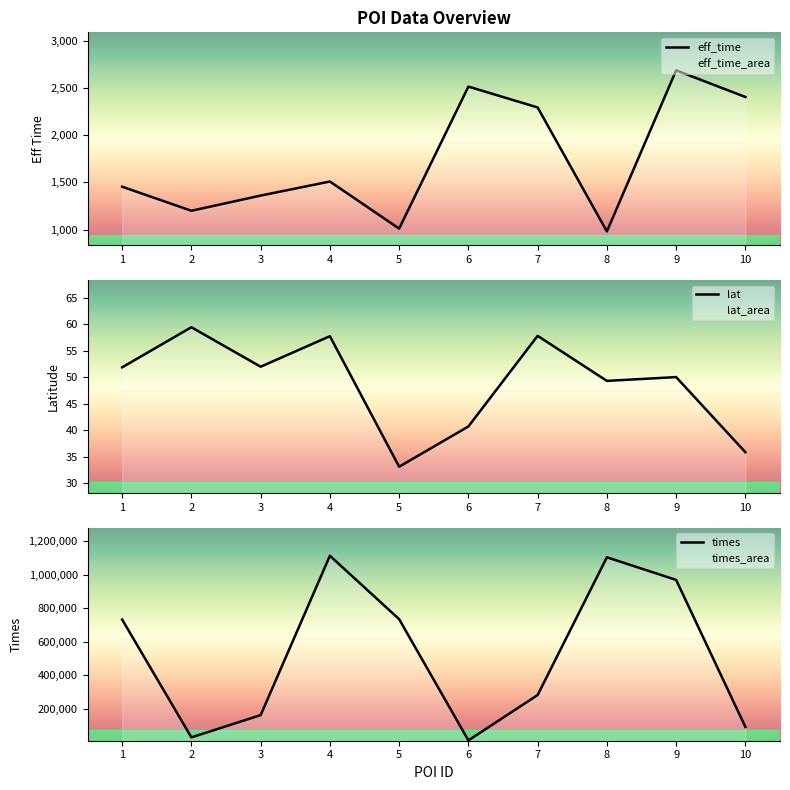

What is the greatest value displayed?

1111743.0